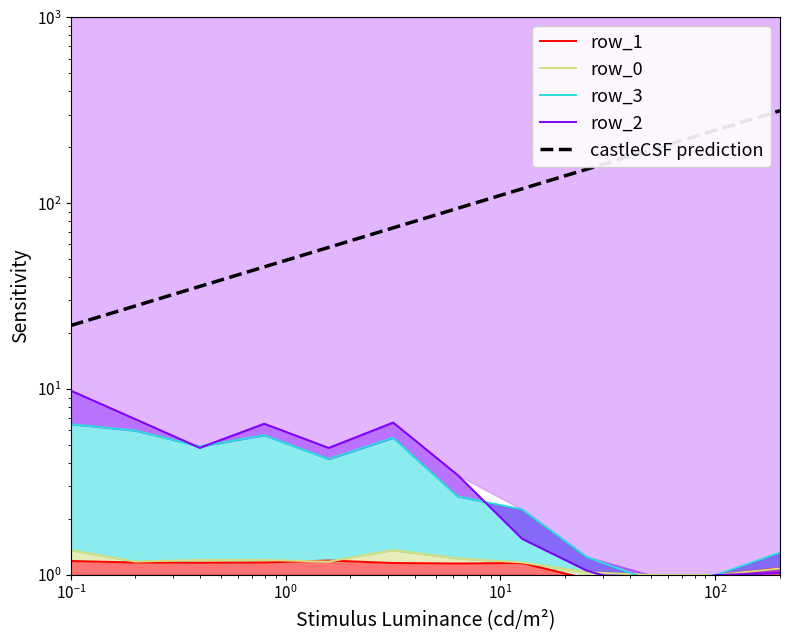

Is the value of row_2 at $\mathdefault{10^{2}}$ greater than the value of castleCSF prediction at 8?

No